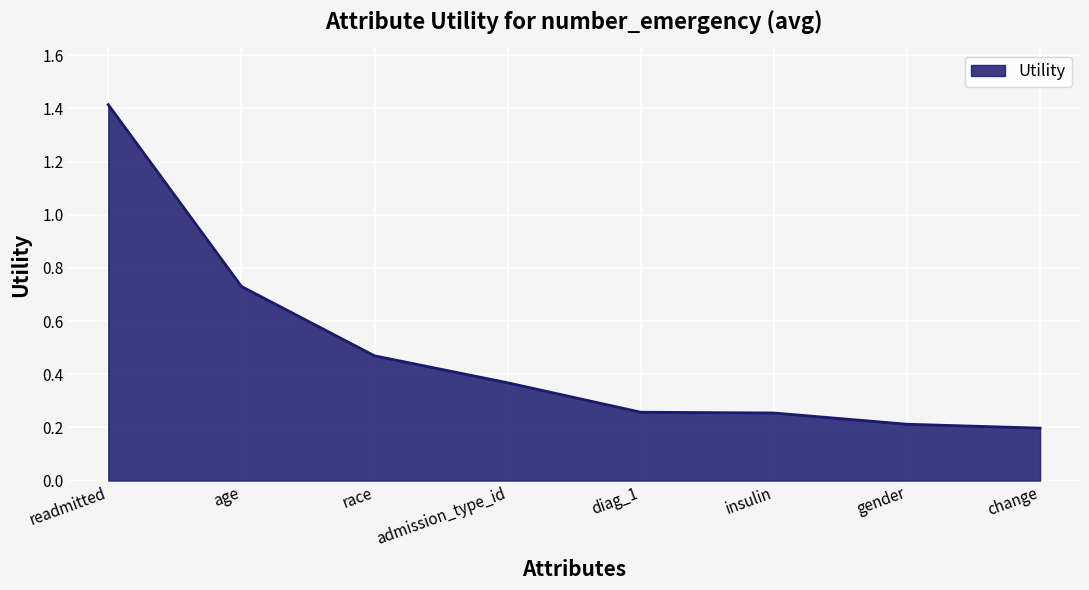

The chart shows a value of 0.2 at gender. True or false?

True